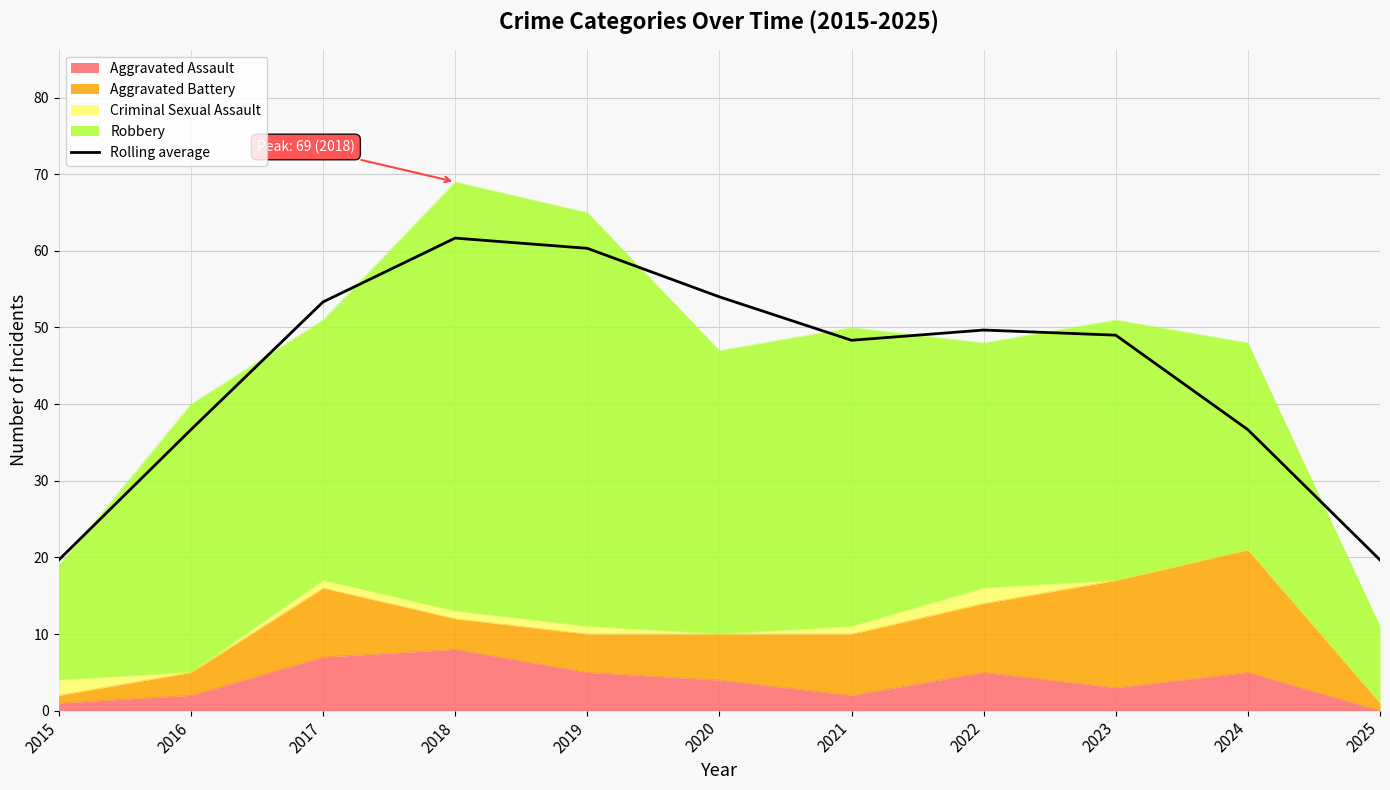

The chart shows a value of 36.7 at 2024. True or false?

True